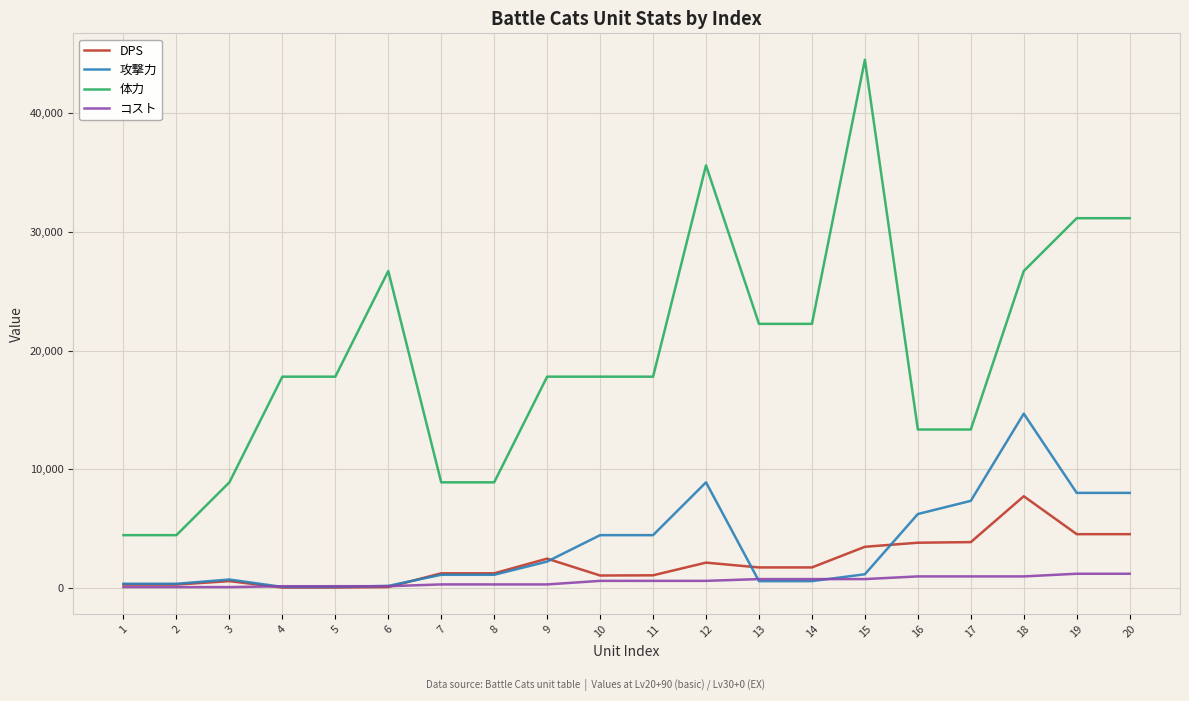

What are all the series names shown in the legend?

DPS, 攻撃力, 体力, コスト